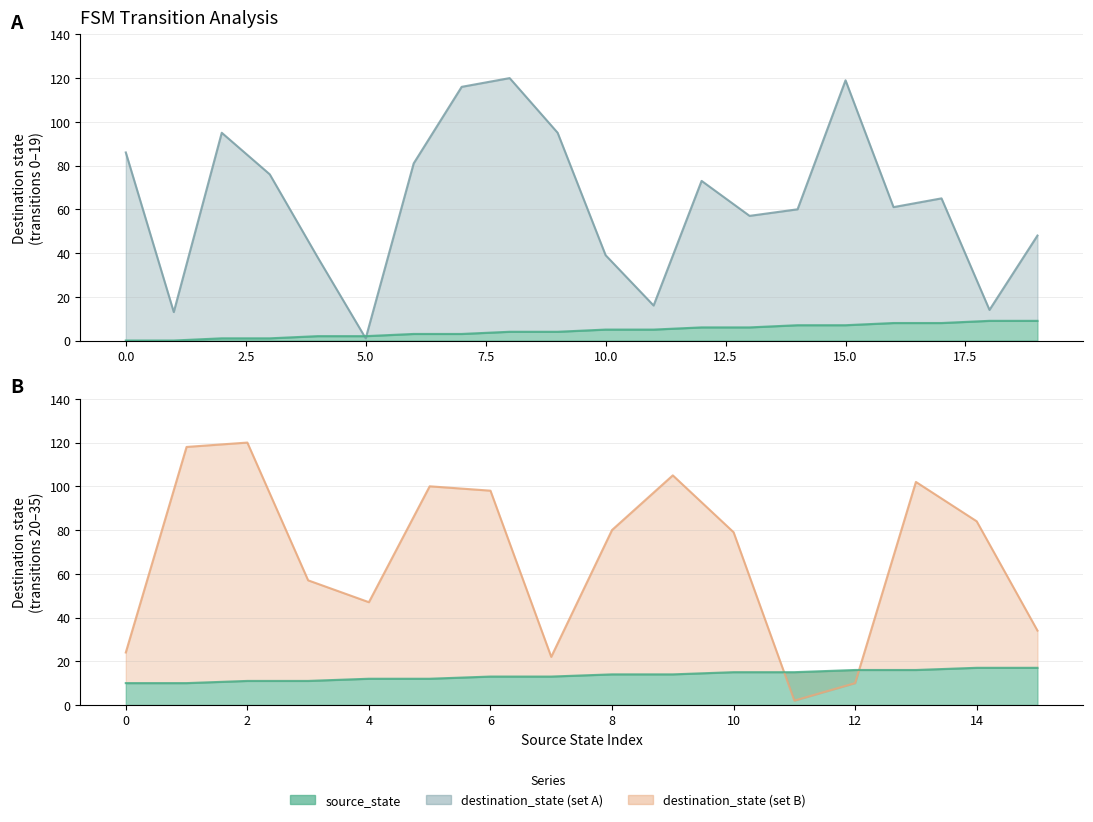

Is the value of source_state at 18 greater than the value of destination_state at 2?

No